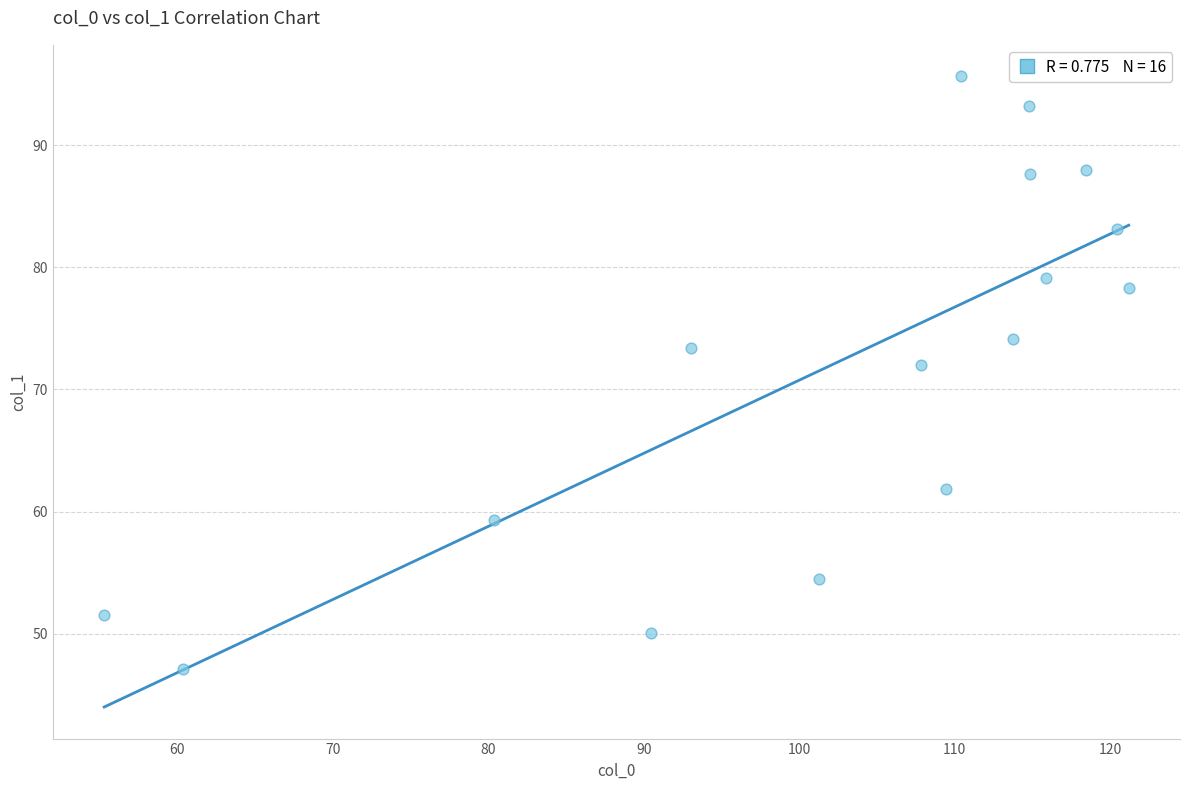

What is the range of X values (max minus min)?

65.9